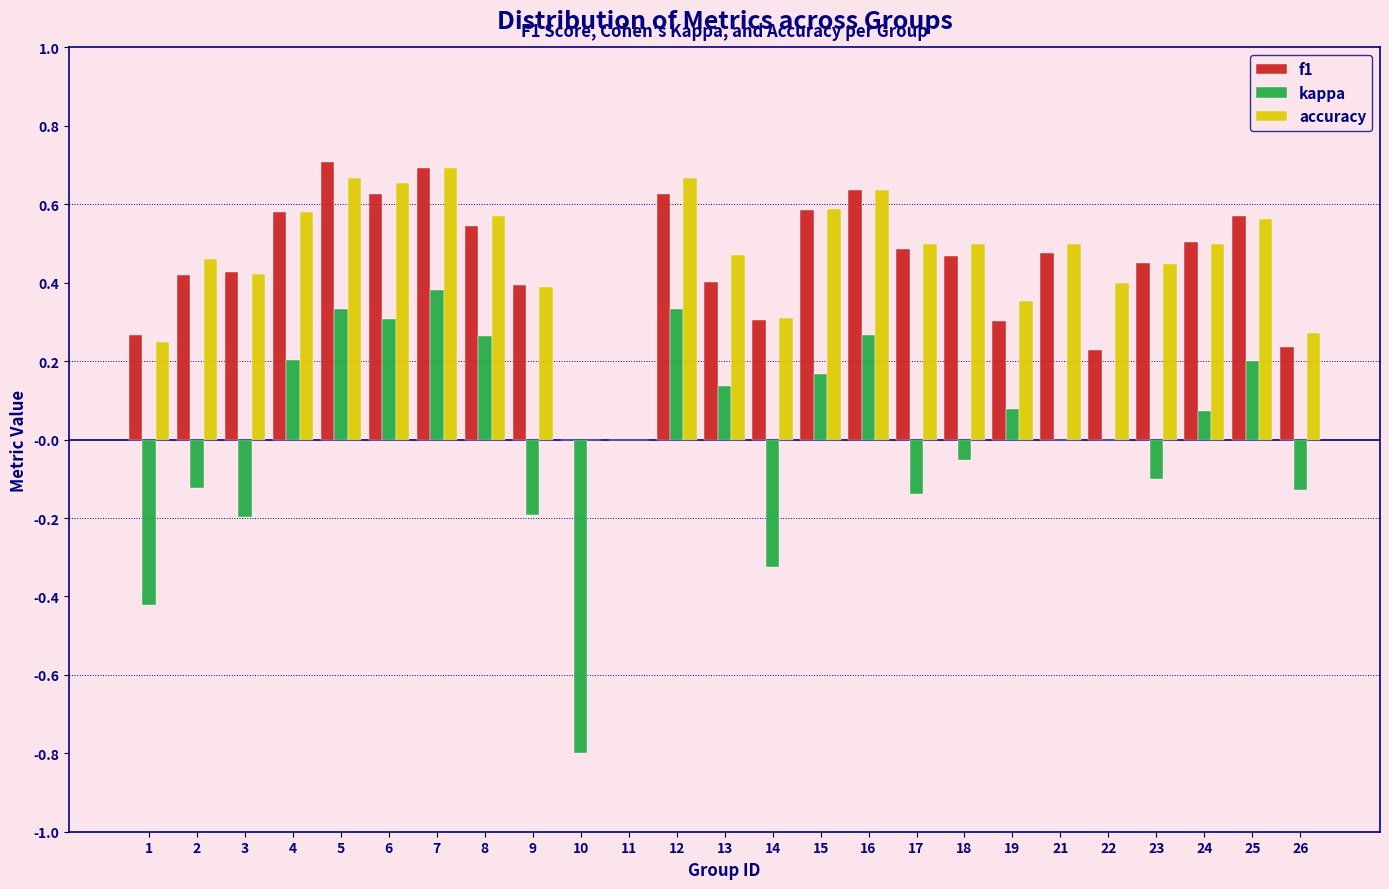

The kappa series shows -0.0 at 23. True or false?

False